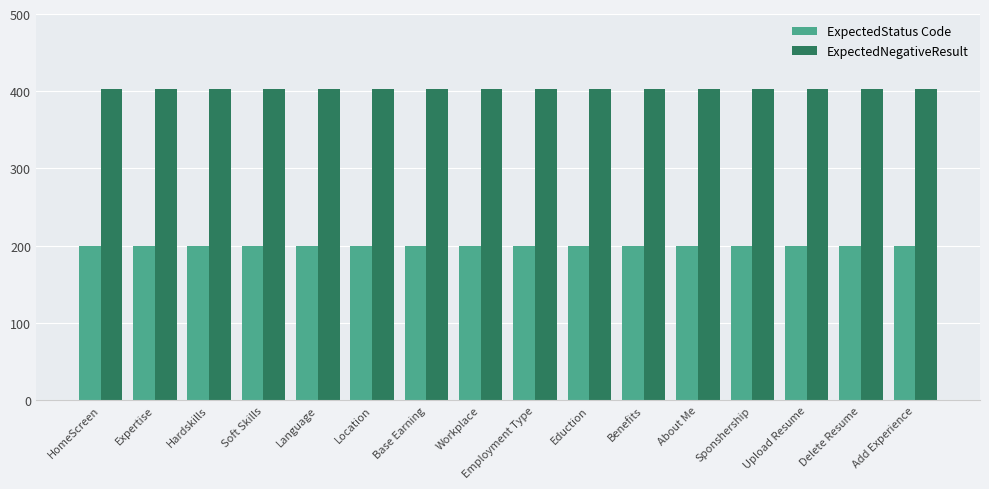

What is the smallest value displayed?

200